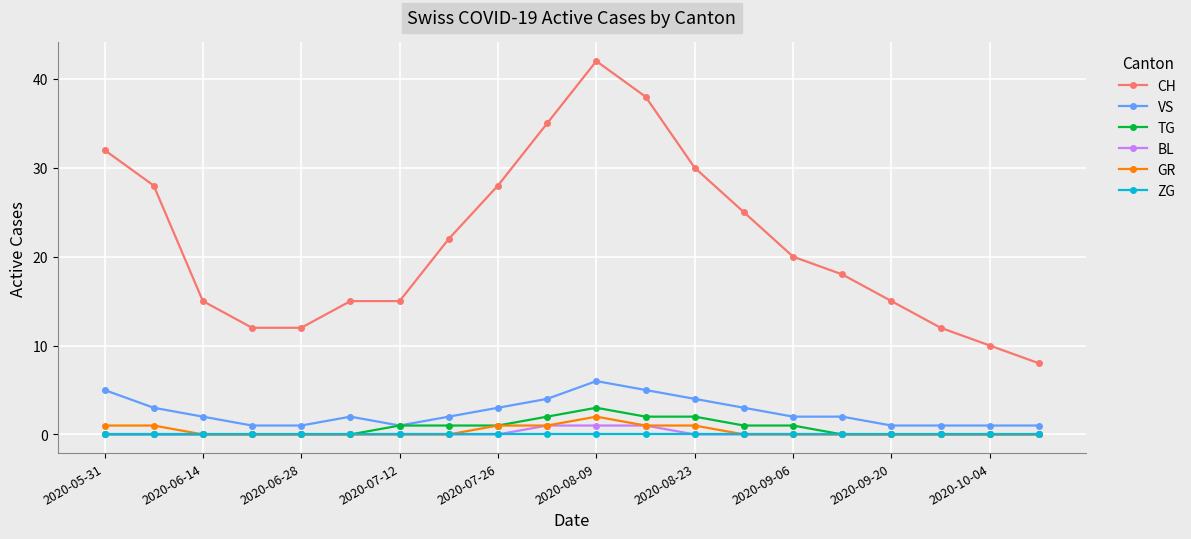

Reading right to left, extract all data points from this chart.

CH: 8	10	12	15	18	20	25	30	38	42	35	28	22	15	15	12	12	15	28	32
VS: 1	1	1	1	2	2	3	4	5	6	4	3	2	1	2	1	1	2	3	5
TG: 0	0	0	0	0	1	1	2	2	3	2	1	1	1	0	0	0	0	0	0
BL: 0	0	0	0	0	0	0	0	1	1	1	0	0	0	0	0	0	0	0	0
GR: 0	0	0	0	0	0	0	1	1	2	1	1	0	0	0	0	0	0	1	1
ZG: 0	0	0	0	0	0	0	0	0	0	0	0	0	0	0	0	0	0	0	0